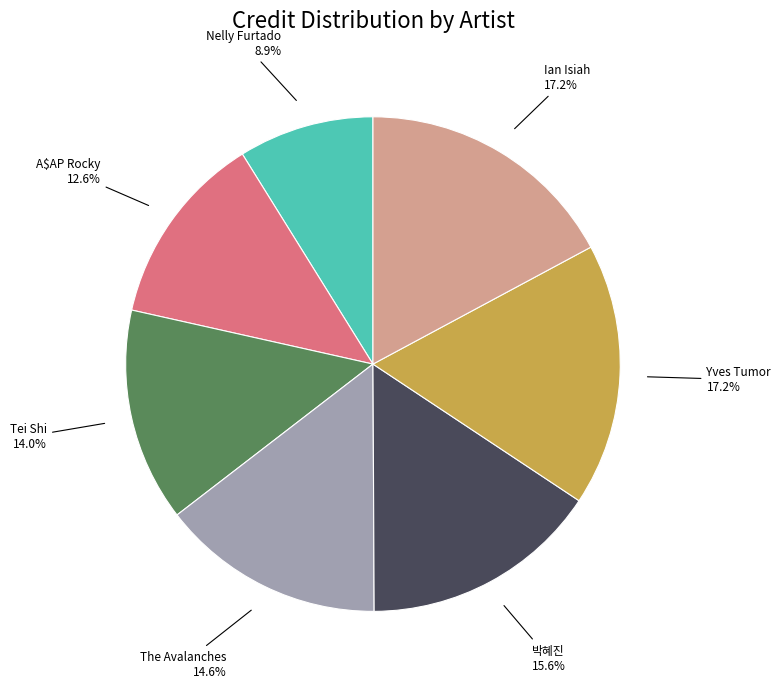

Does any single category account for the majority?

No